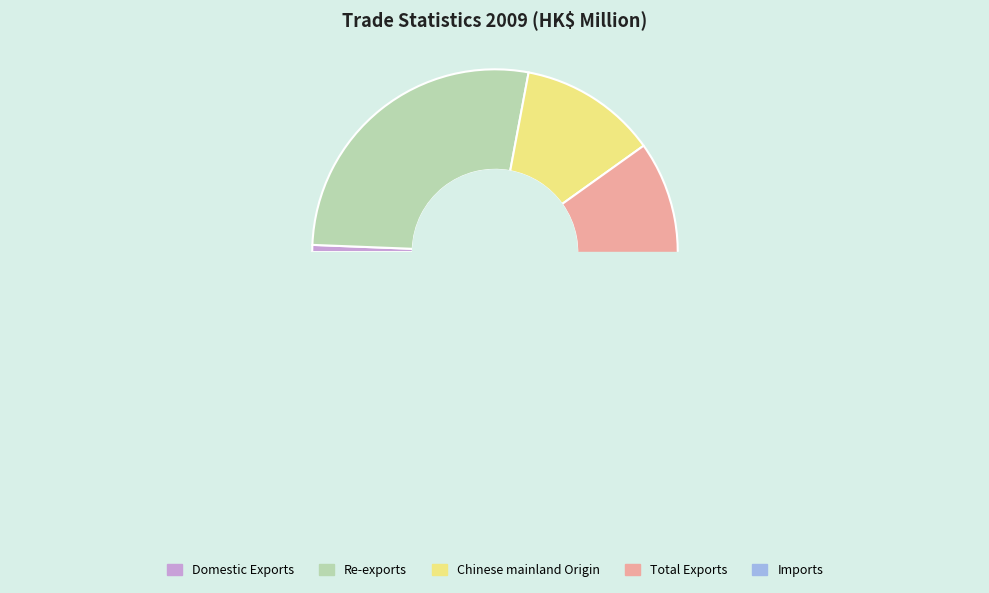

How many segments does this pie chart have?

5